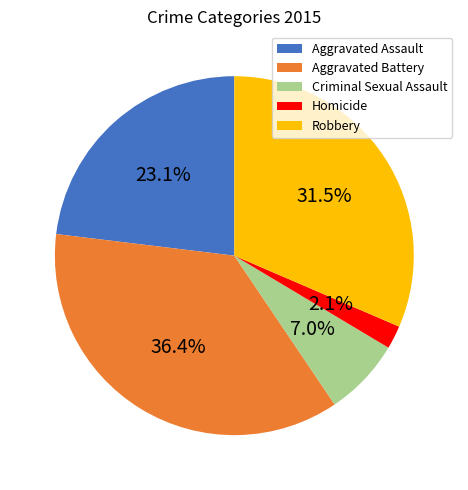

How many segments does this pie chart have?

5